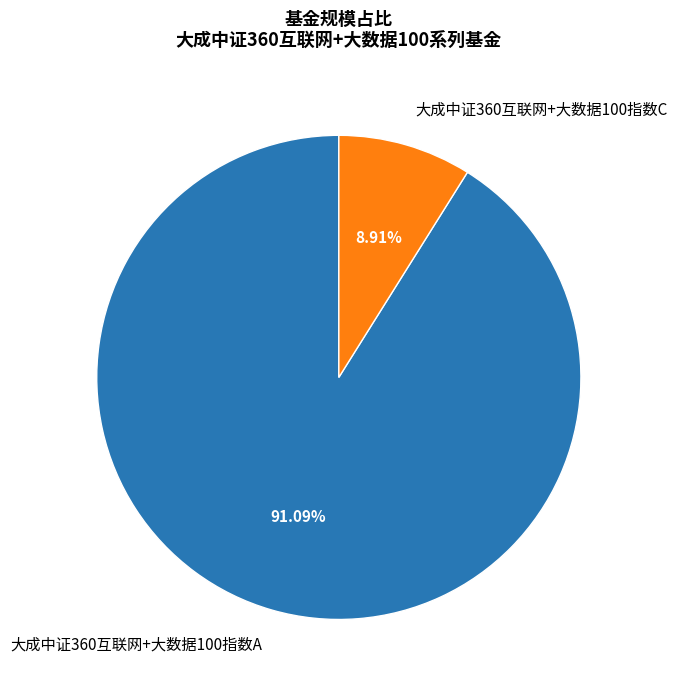

Does 大成中证360互联网+大数据100指数A represent more than half of the total?

Yes